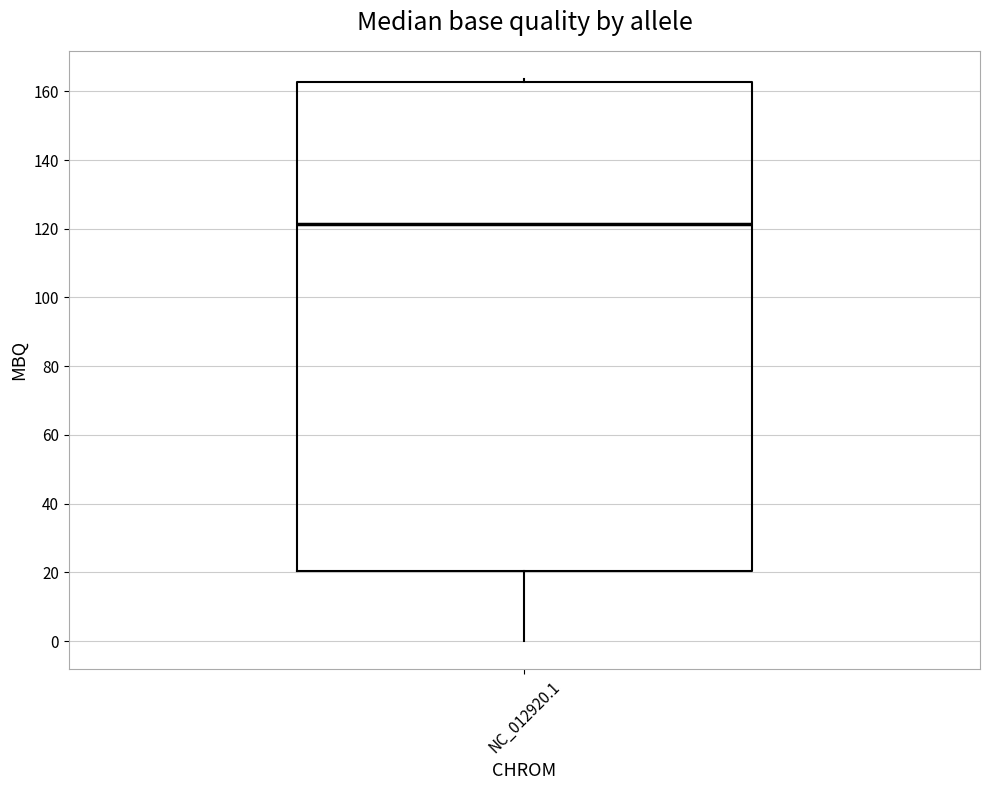

Where does the median line of the box for NC_012920.1 sit on the y-axis? The values are not printed on the chart, so give them approximately, as read against the axis.

122